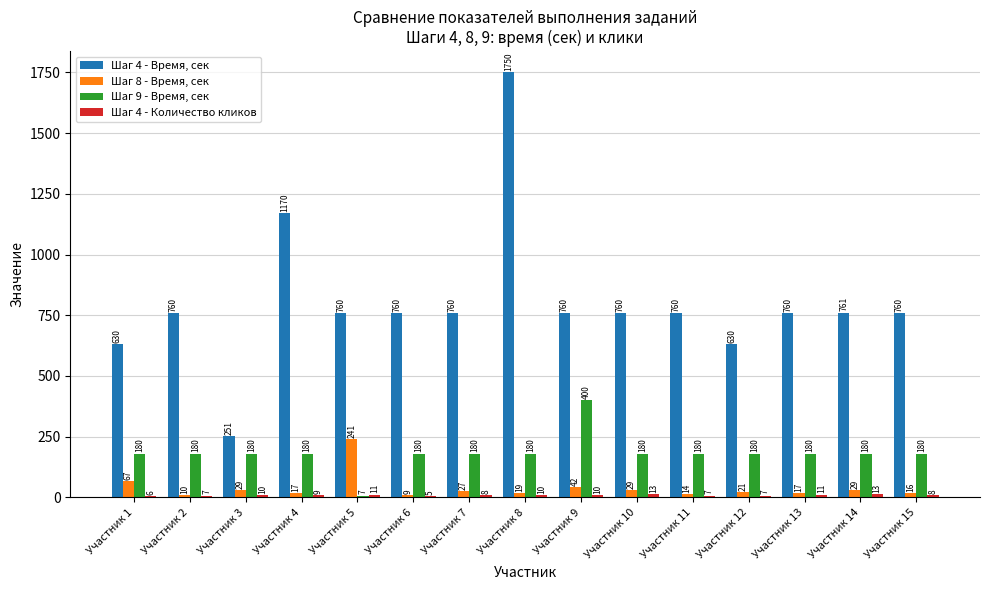

What is the greatest value displayed?

1750